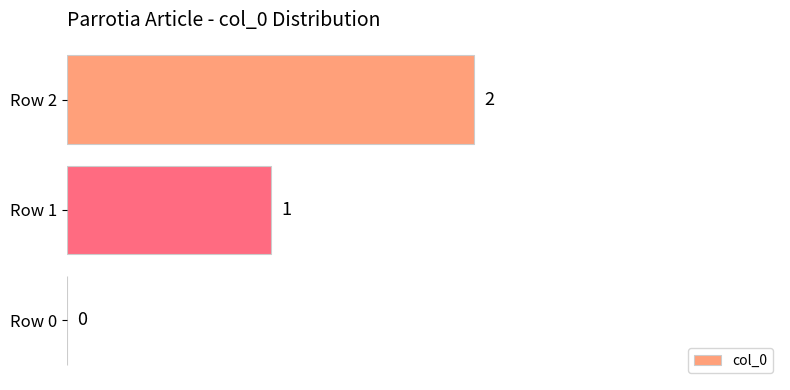

What is the average value?

1